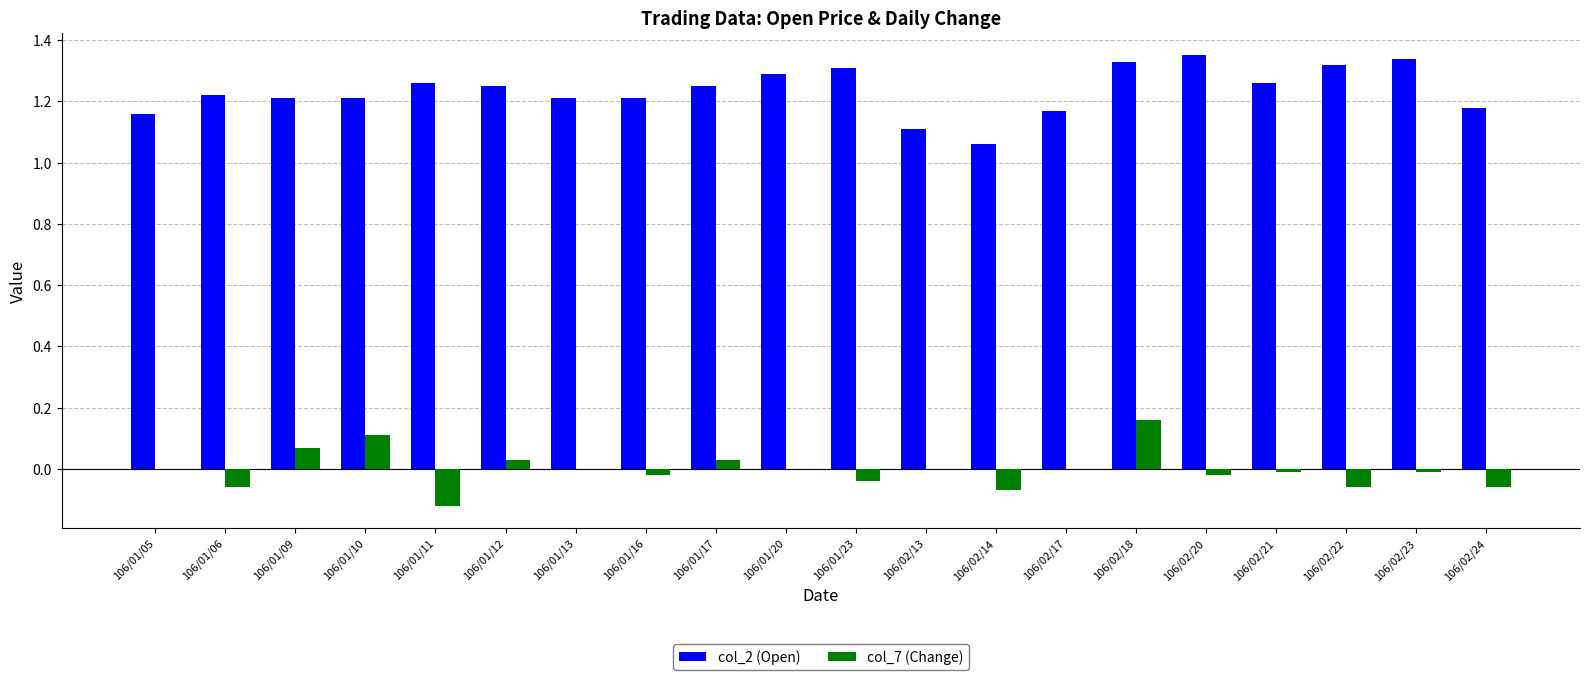

At which label is col_2 (Open) closest to 1?

106/02/14